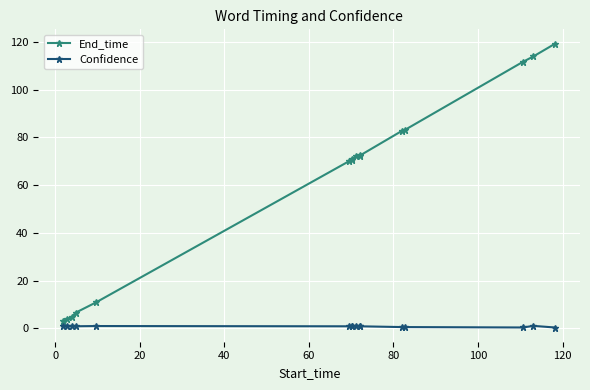

True or false: End_time and Confidence intersect in this chart.

False